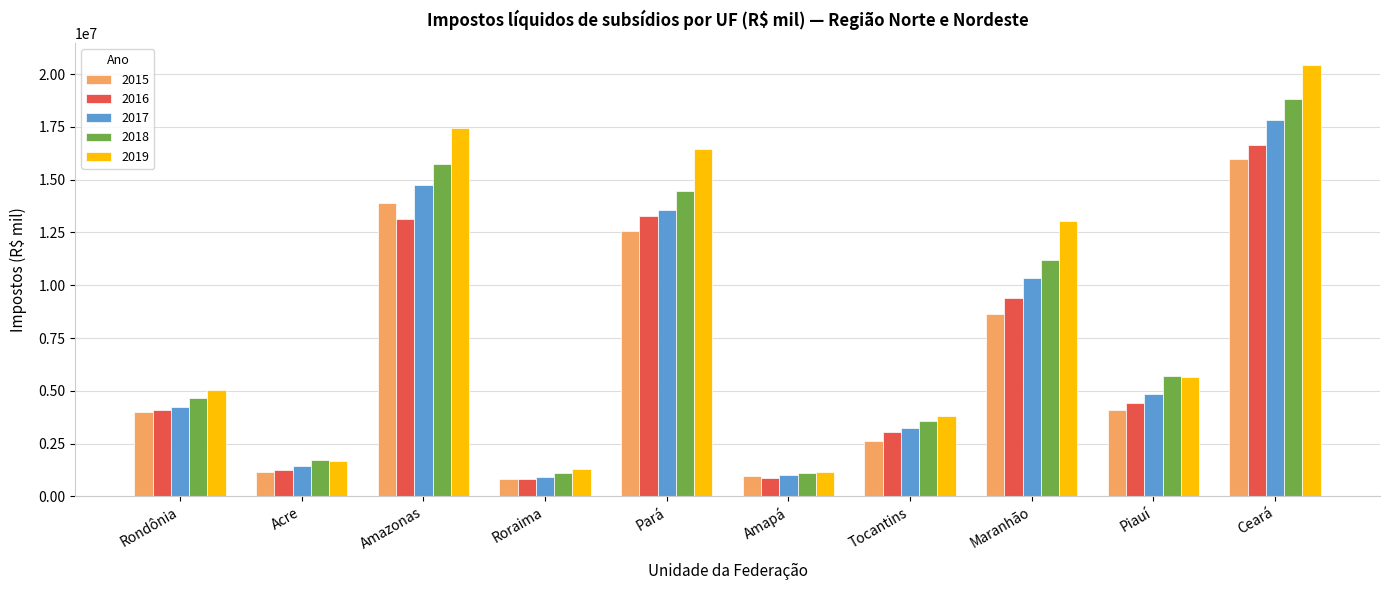

What is the difference between the 2017 values at Amapá and Piauí?

3843260